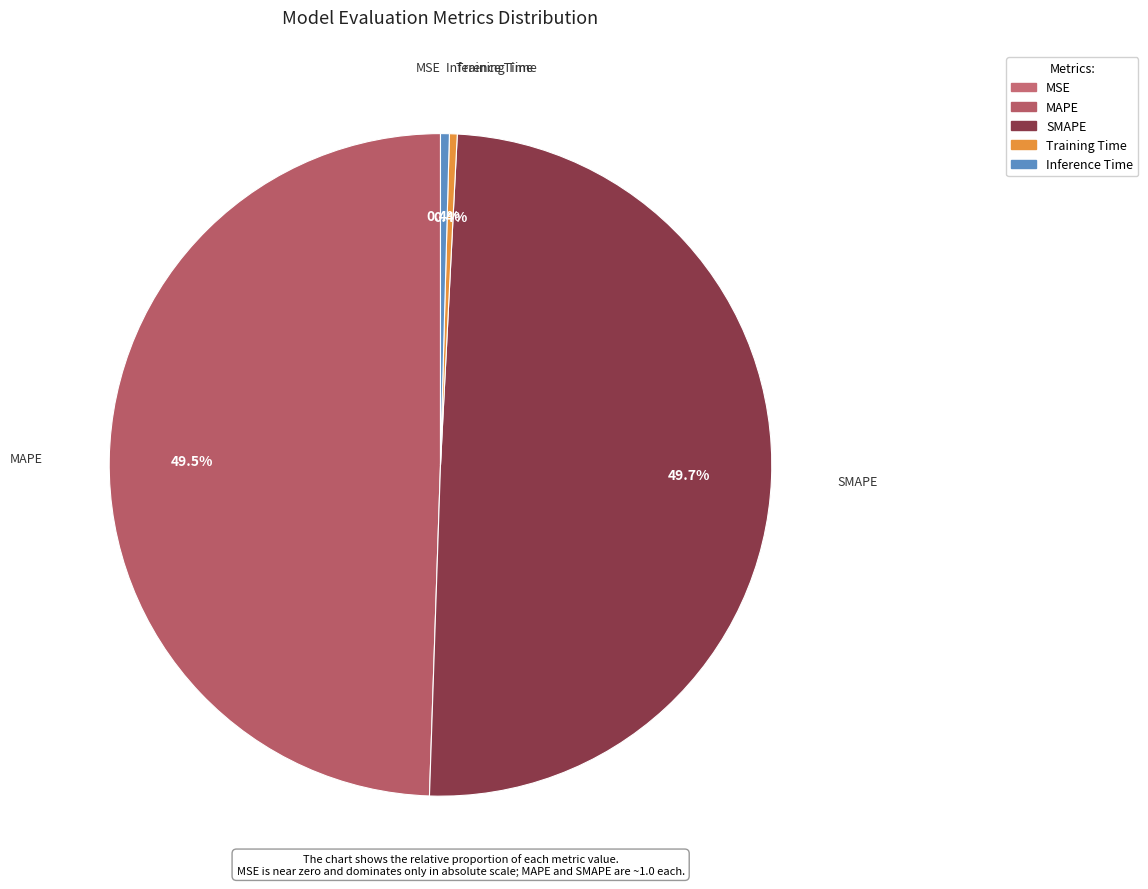

Do MAPE and SMAPE together represent more than half of the pie?

Yes